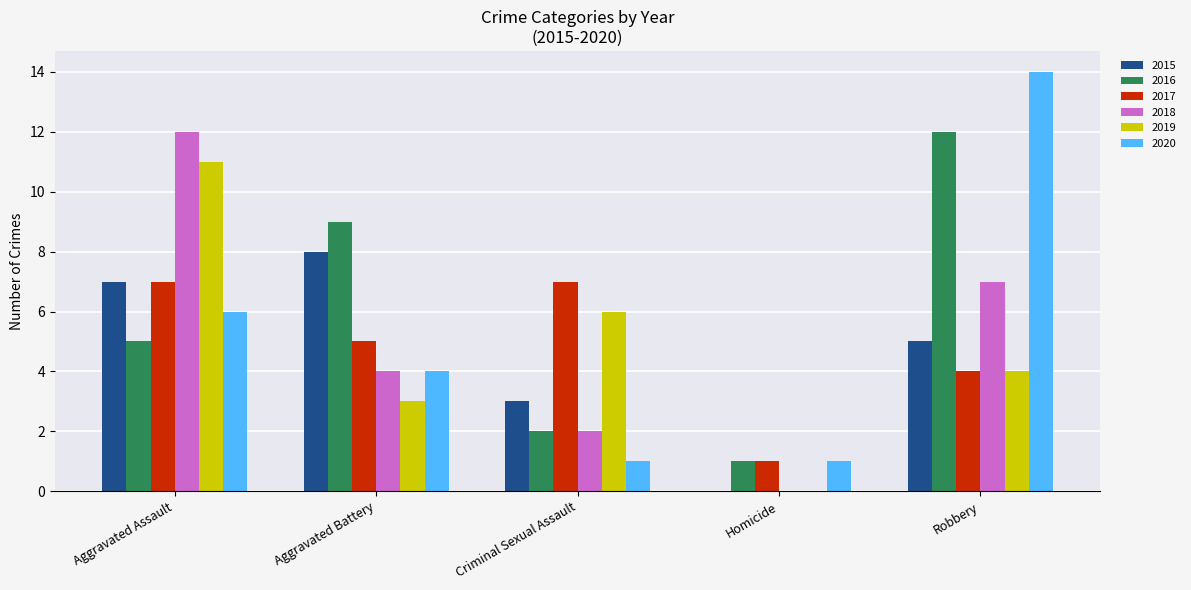

Is it true that 2019 equals 18 at Aggravated Assault?

False